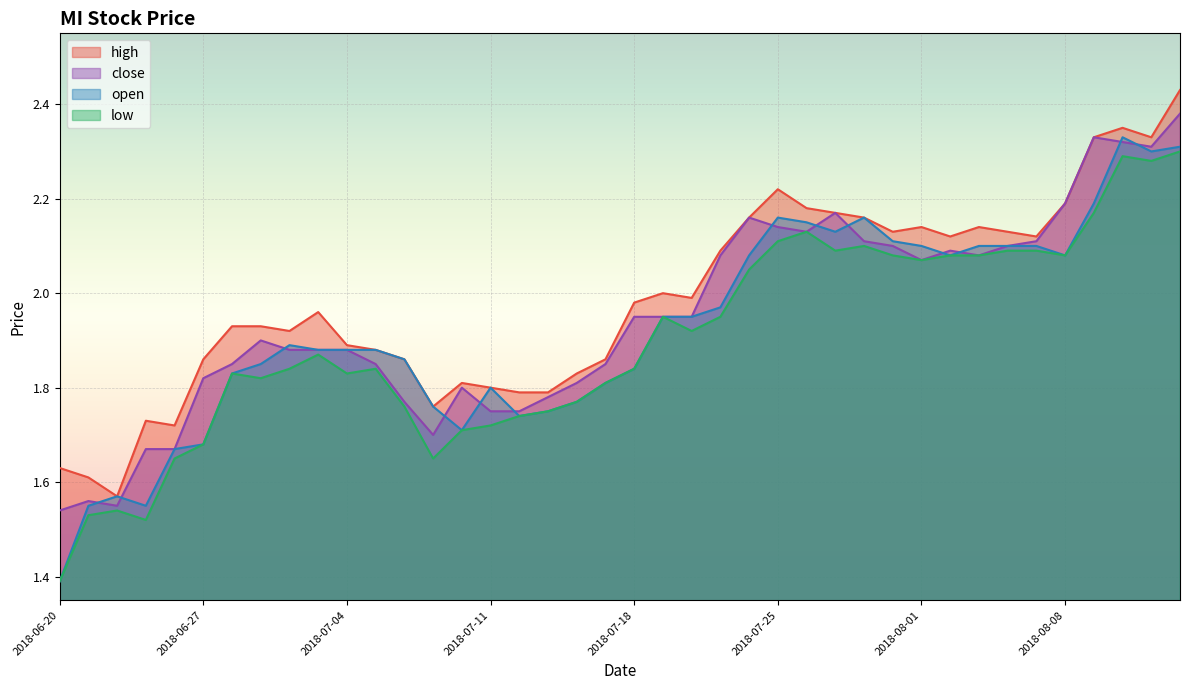

Is the value of high at 2018-07-20 greater than the value of open at 2018-07-06?

Yes